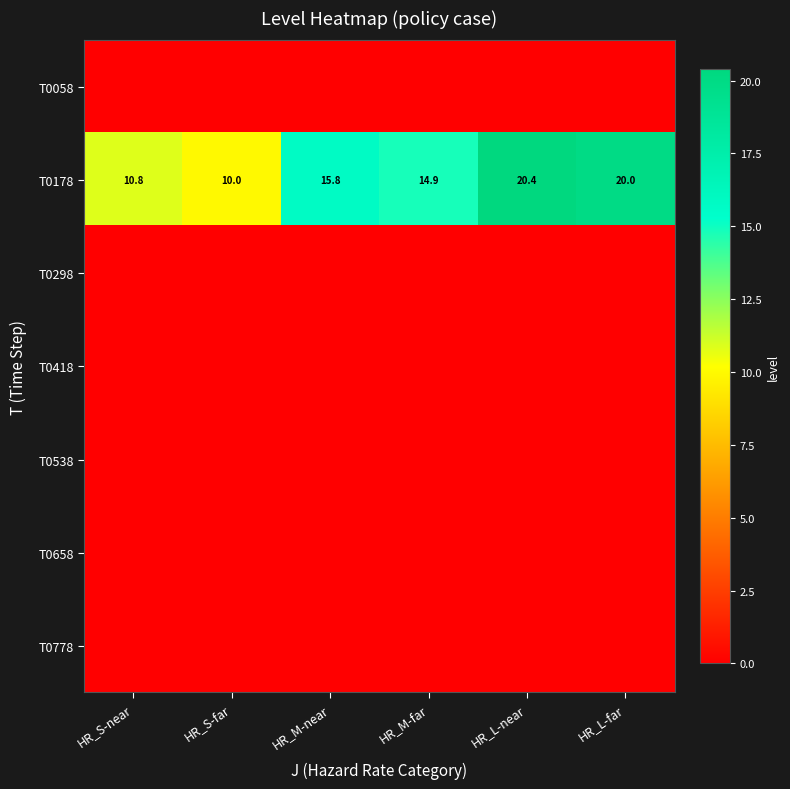

What is the total value across all series at HR_L-near?

20.4